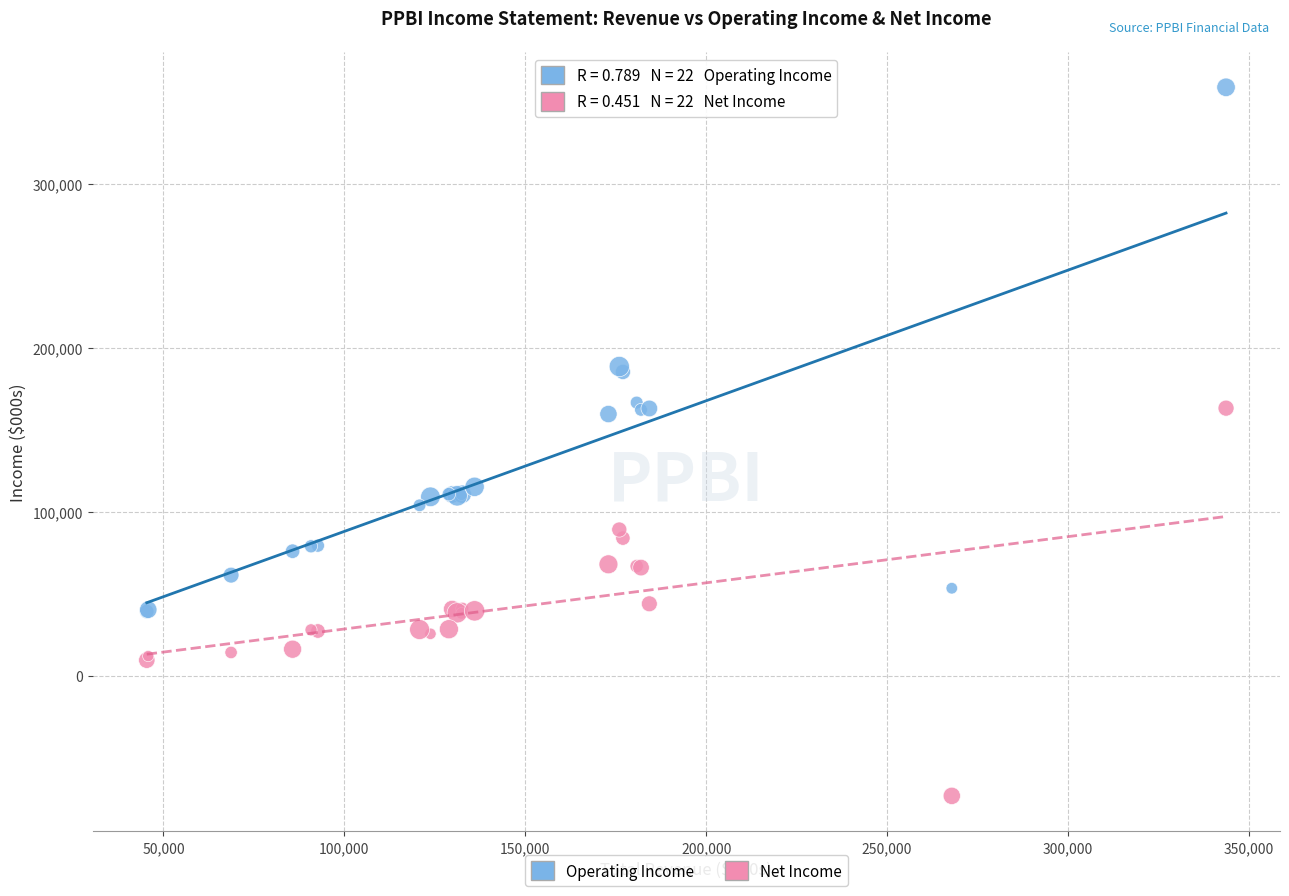

Which series has the largest Y range (max minus min)?

Operating Income